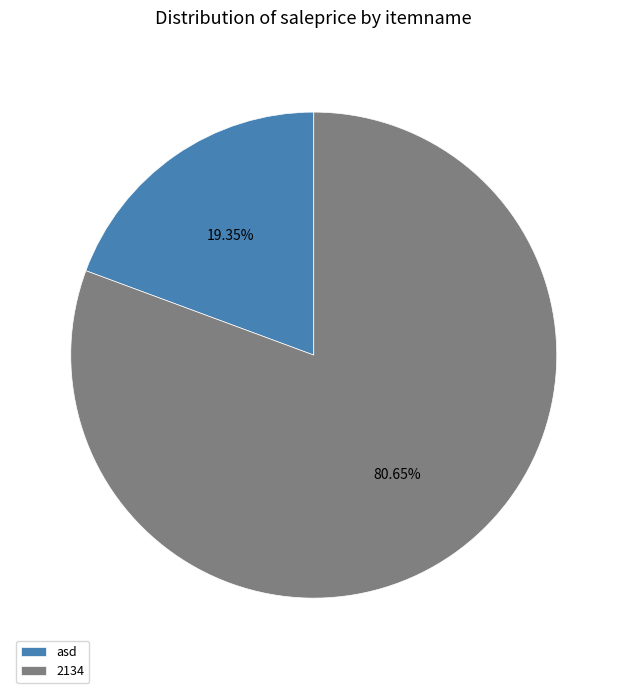

What percentage is the 2134 slice, to the nearest percent?

81%